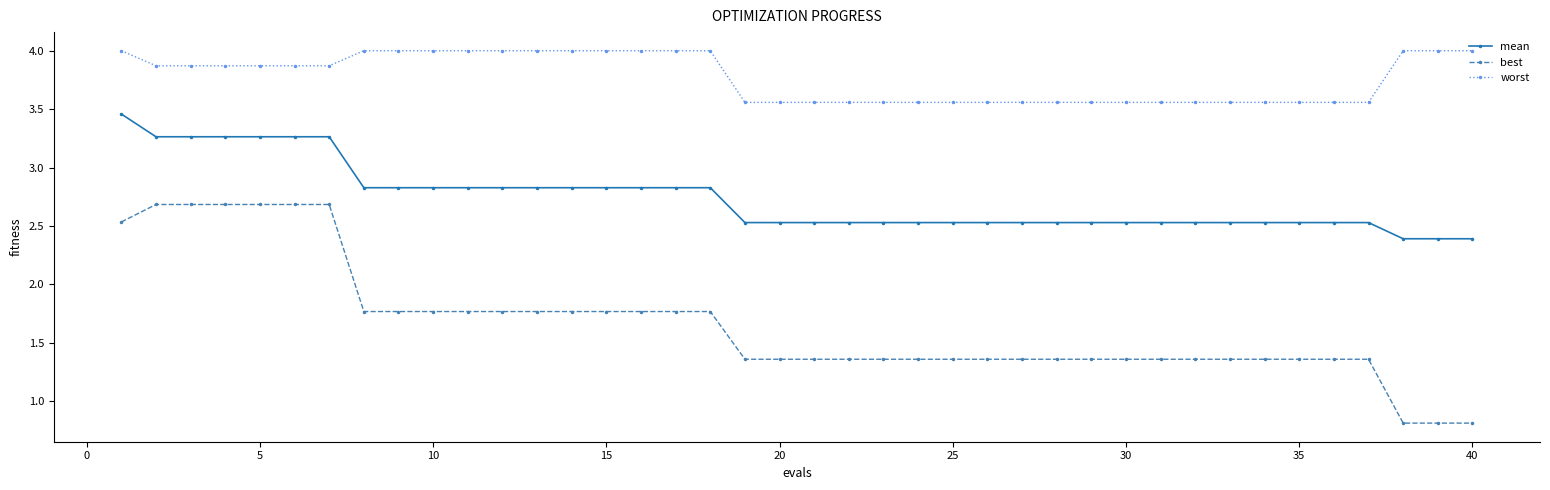

Which series has the widest spread of values?

best